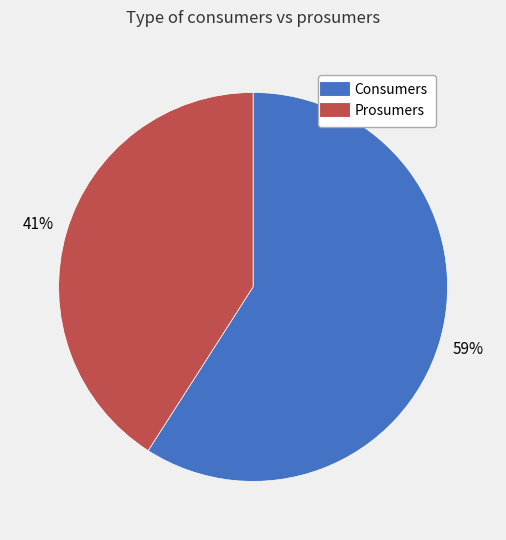

Rank the categories by value from lowest to highest.

Prosumers, Consumers